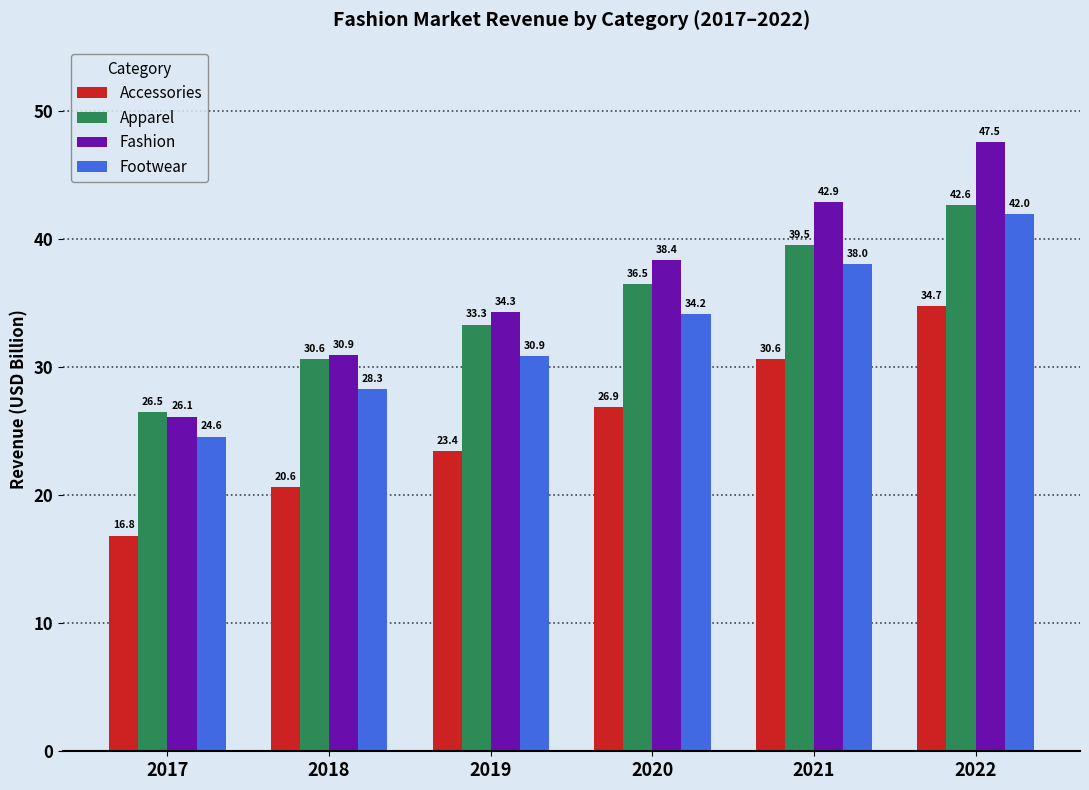

Are the bars grouped side by side (vs. stacked)?

Yes